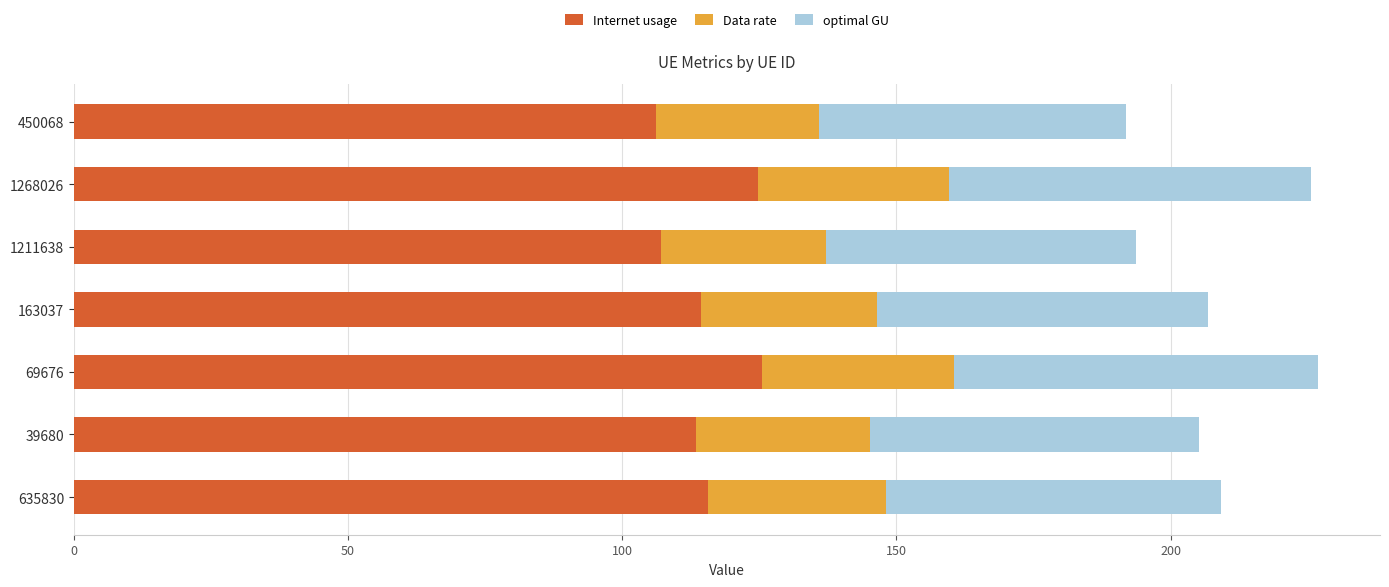

What is the difference between the second highest and minimum values in the Internet usage series?

18.6